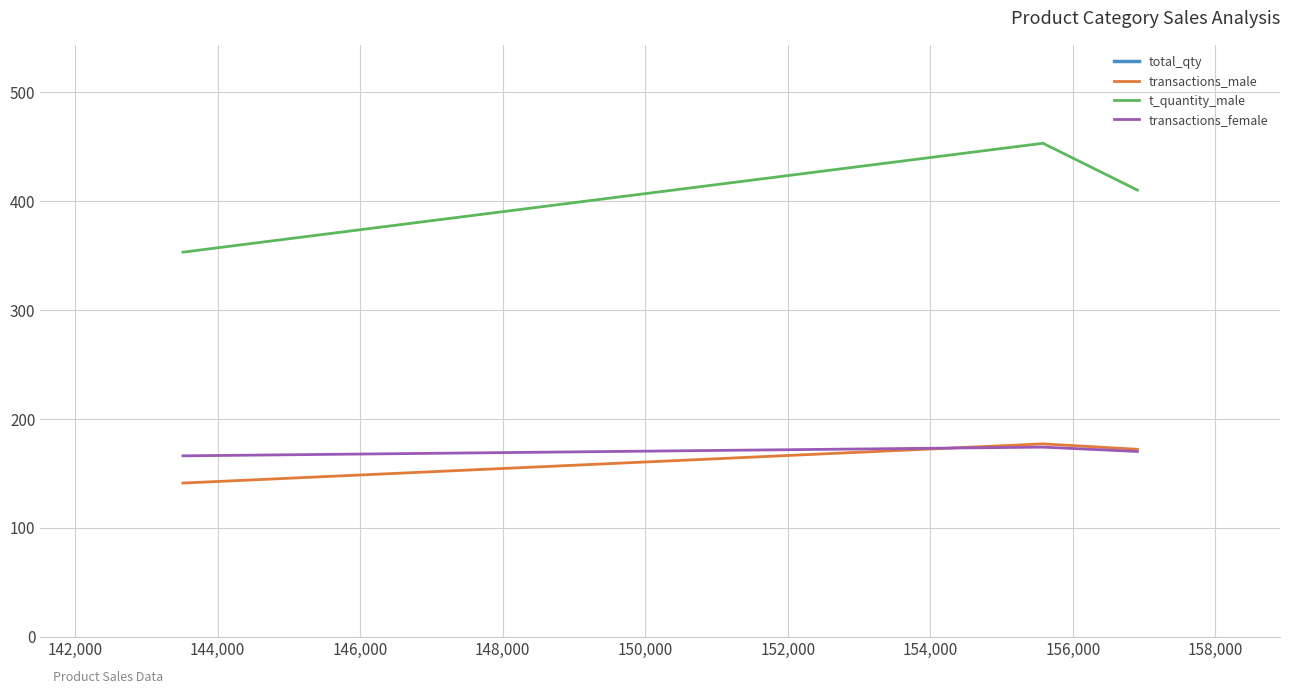

What are all the series names shown in the legend?

total_qty, transactions_male, t_quantity_male, transactions_female